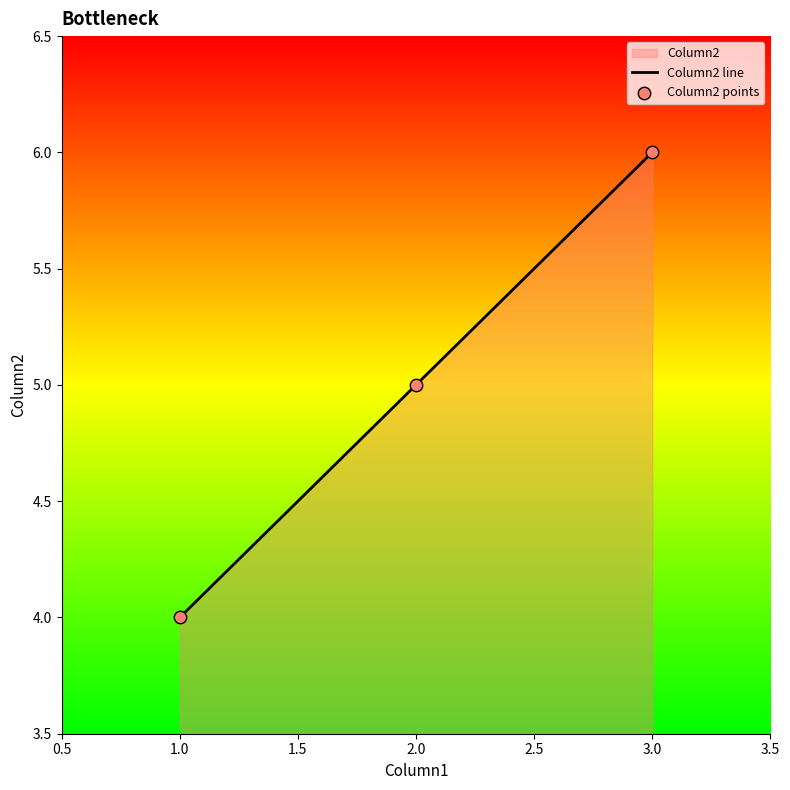

Rank the categories by value from lowest to highest.

1.0, 2.0, 3.0